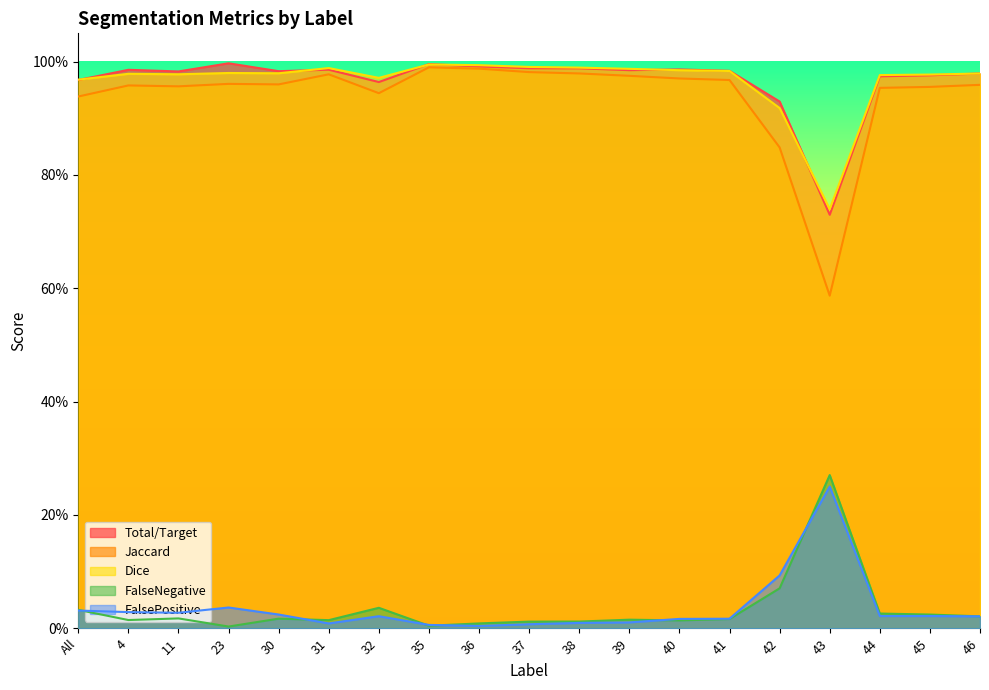

The value of FalsePositive at All is 0.0. True or false?

True